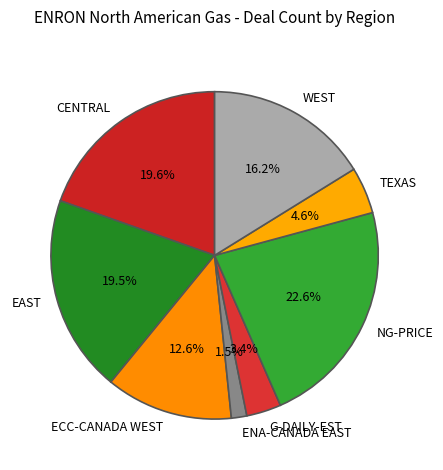

Which slice is the largest?

NG-PRICE